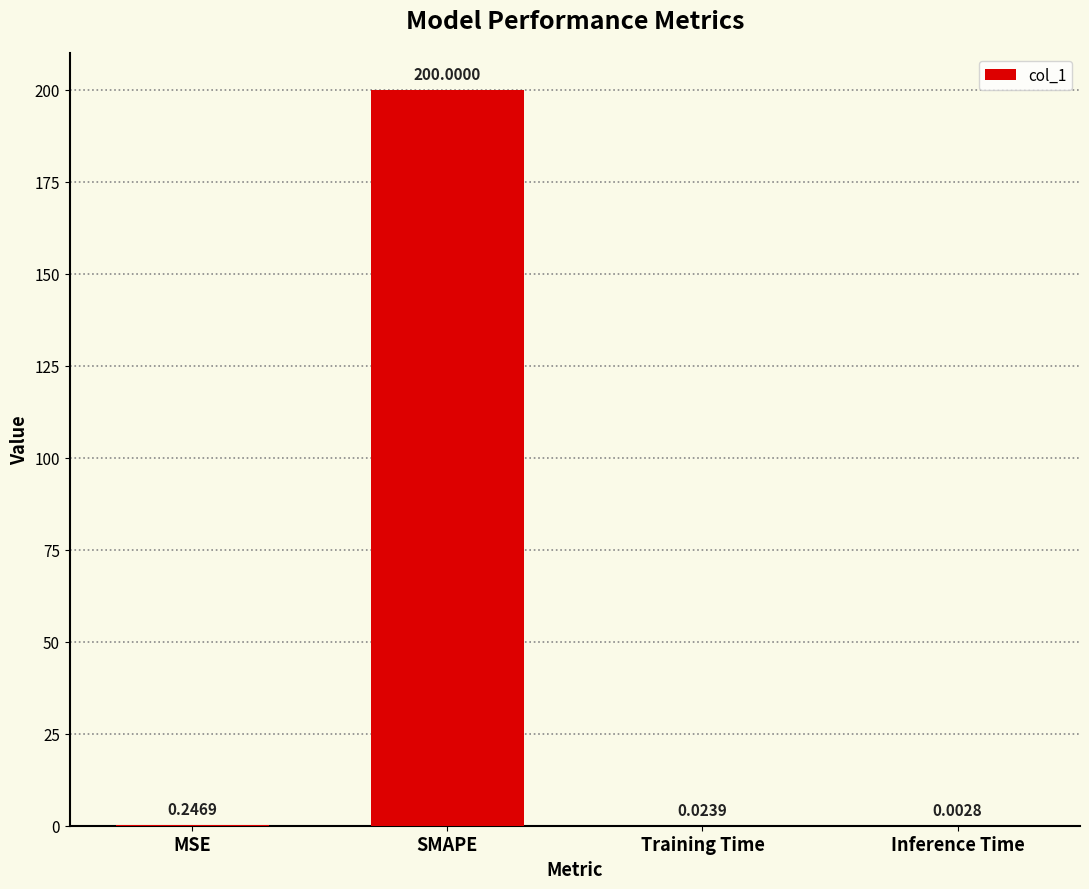

What is the sum of the values at SMAPE and MSE?

200.2